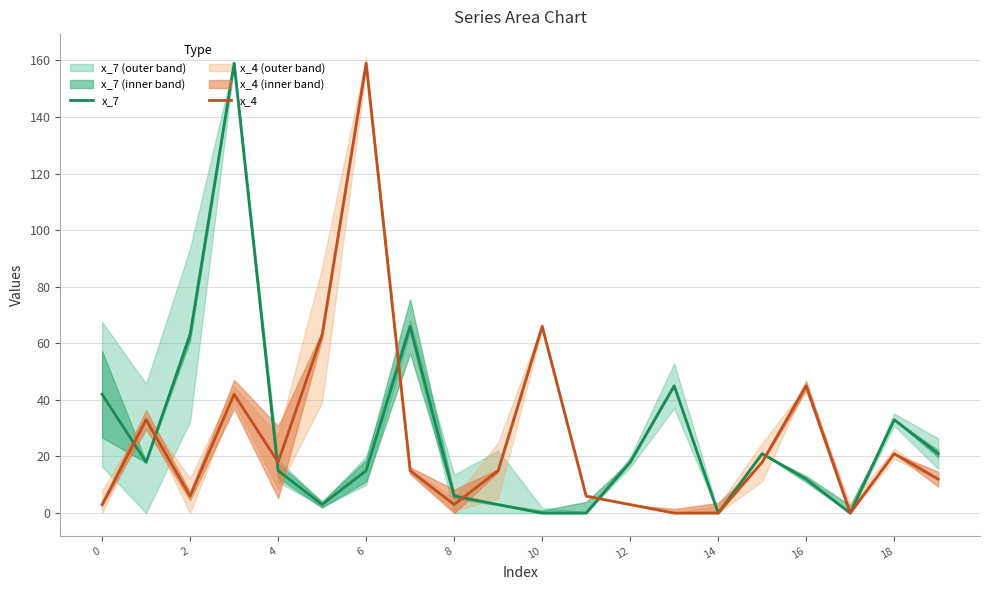

What is the maximum value shown in the chart?

159